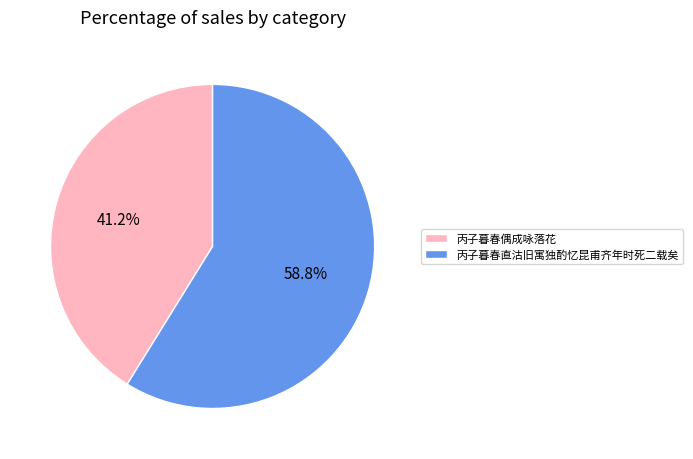

How much of the chart is everything except 丙子暮春直沽旧寓独酌忆昆甫齐年时死二载矣?

41.2%